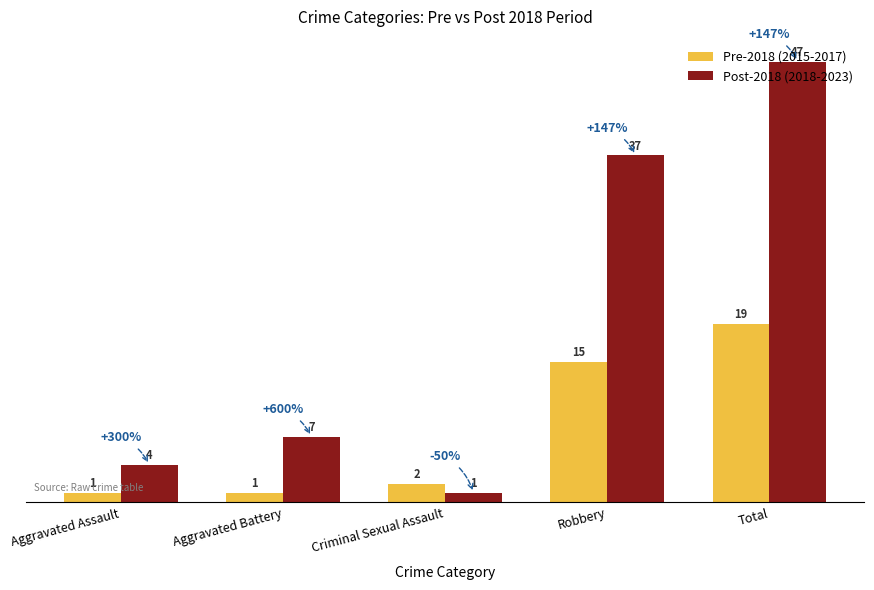

How many data points does each series have?

5